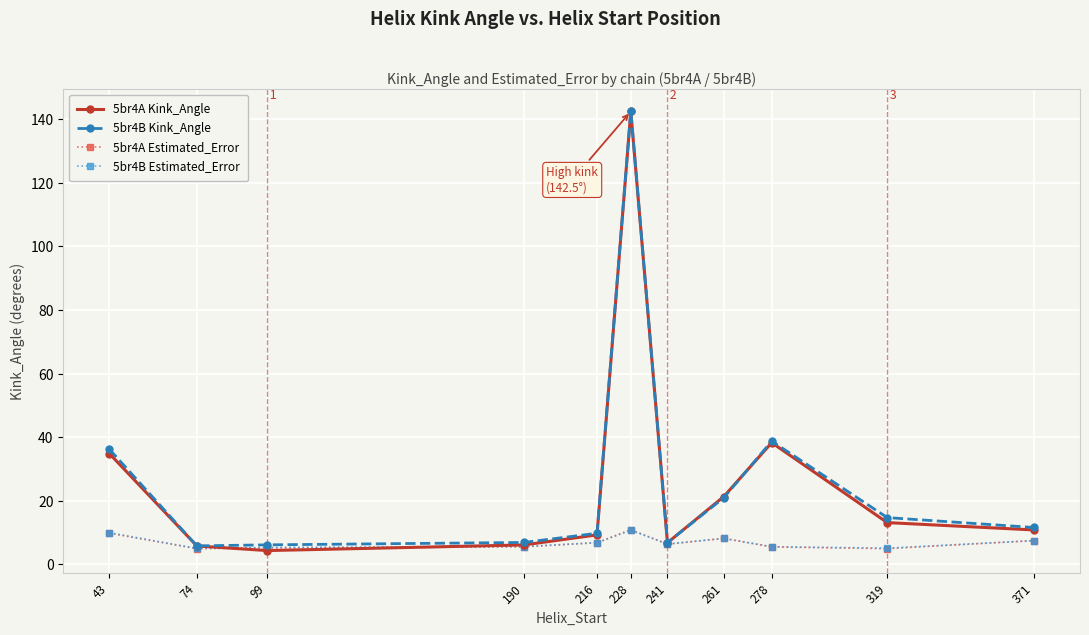

True or false: 5br4B Kink_Angle has more than 0 points higher than both neighbors.

True